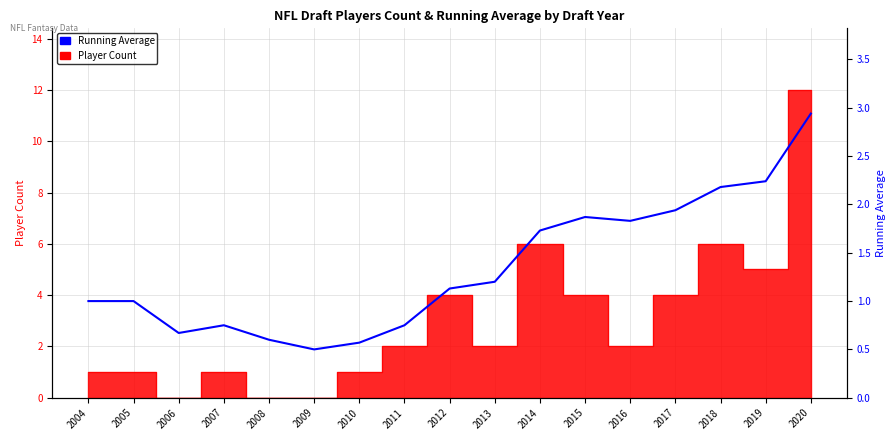

What is the ratio of the value at 2017 to the value at 2014?

1.1